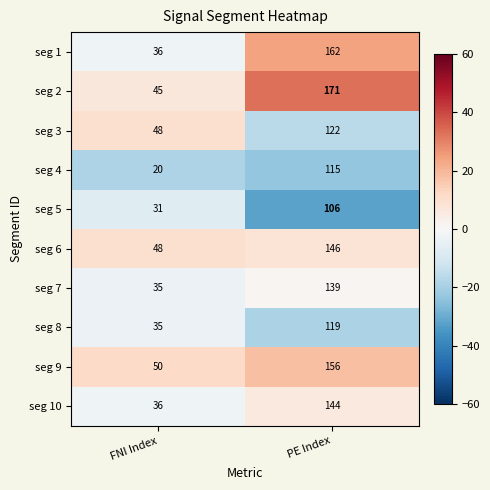

What is the spread (max minus min) of values at FNI Index?

30